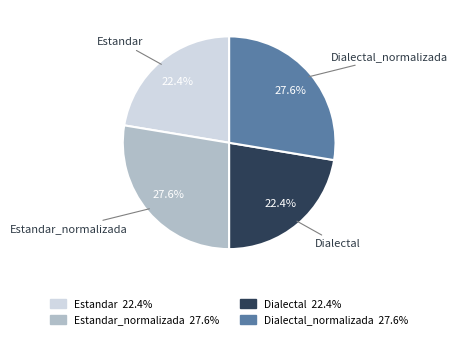

Does any single category account for the majority?

No